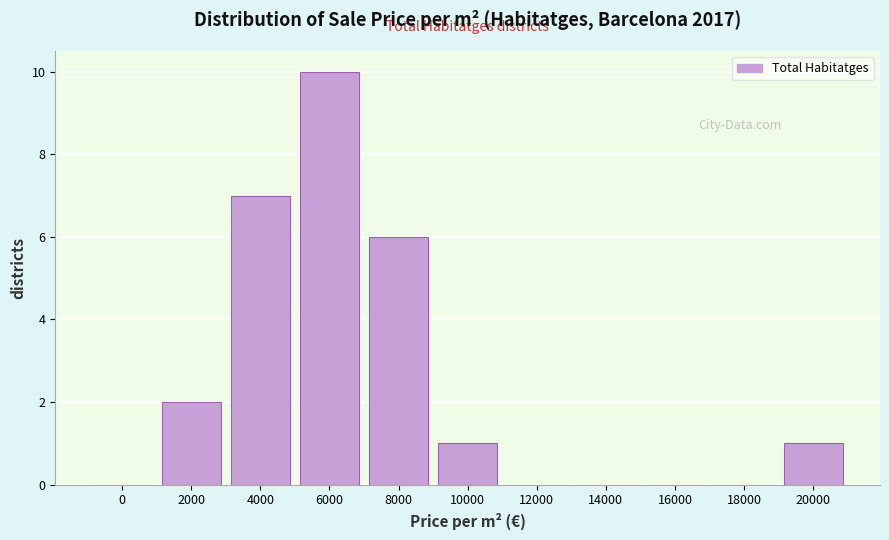

Reading left to right, transcribe all the data shown in this chart.

0=0	2000=2	4000=7	6000=10	8000=6	10000=1	12000=0	14000=0	16000=0	18000=0	20000=1